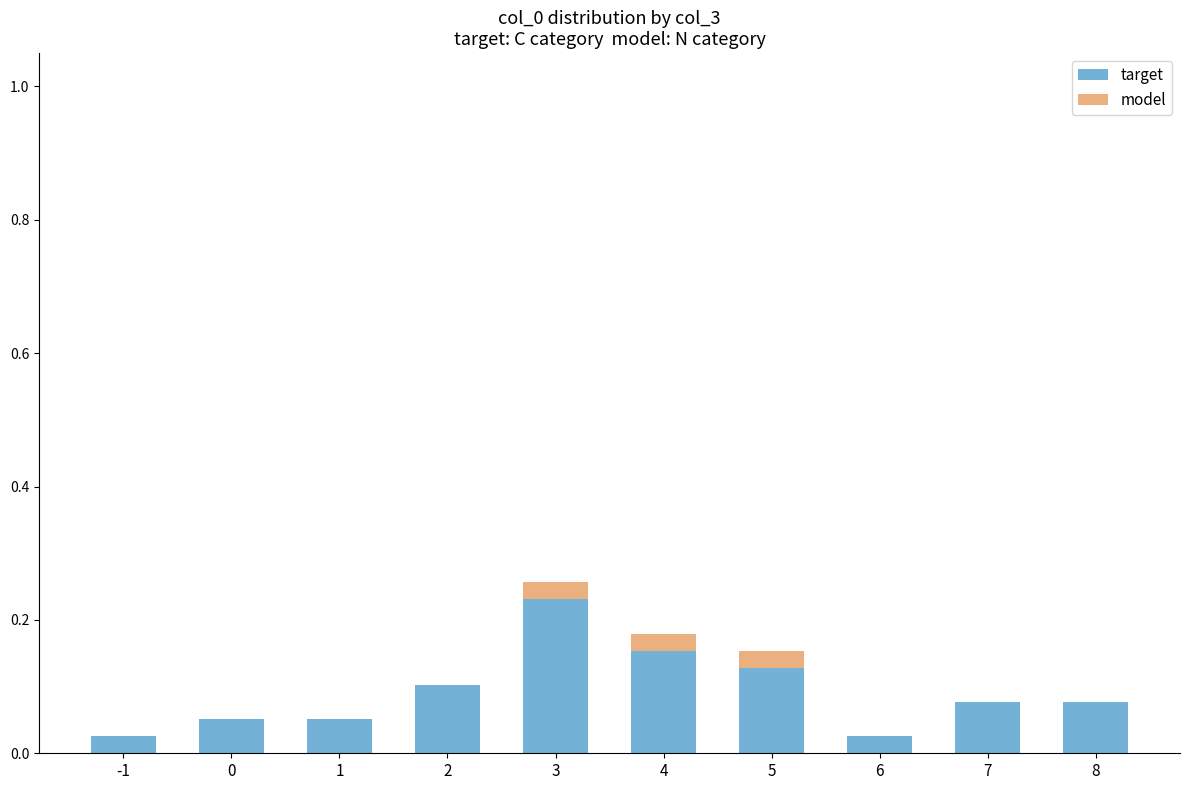

Are the bars grouped side by side (vs. stacked)?

No